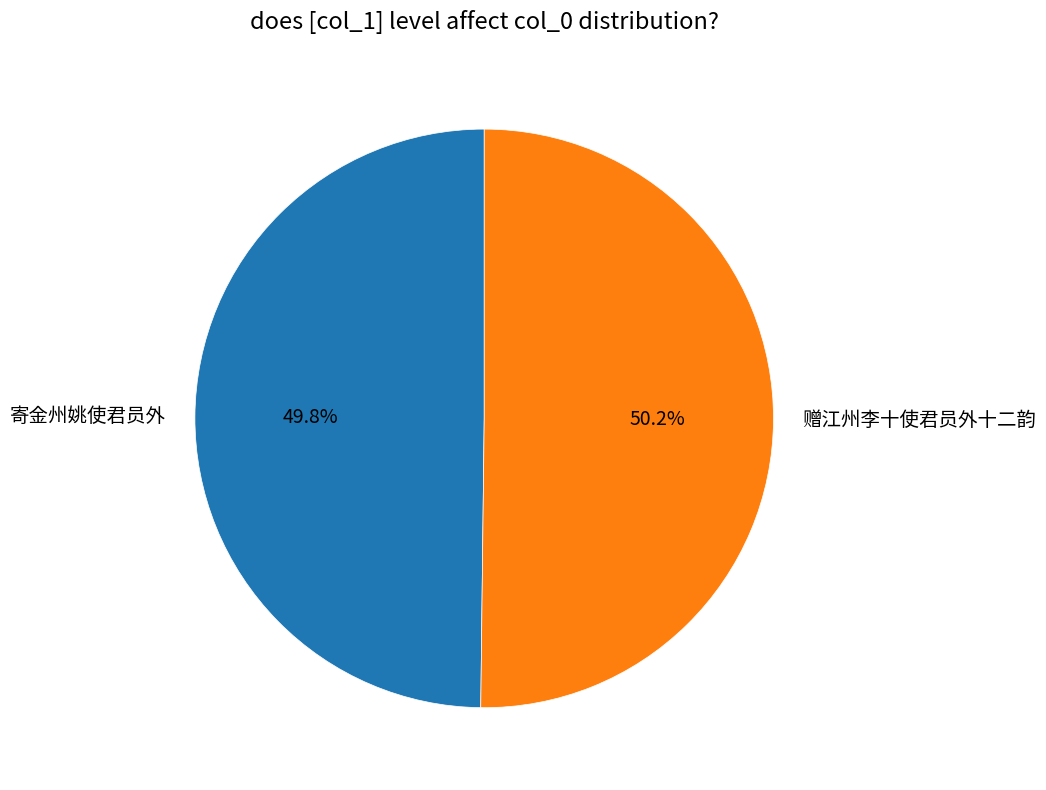

Combined, what portion of the pie is 赠江州李十使君员外十二韵 and 寄金州姚使君员外?

100.0%